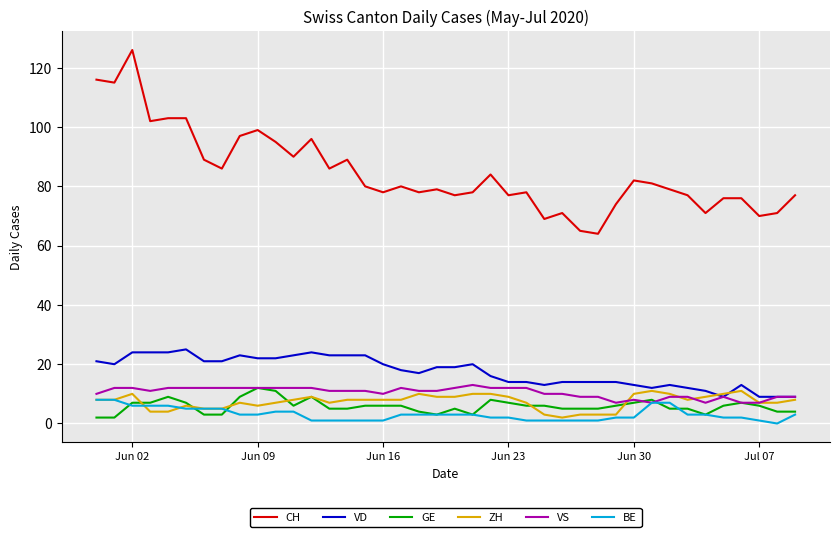

What is the maximum value for CH?

126